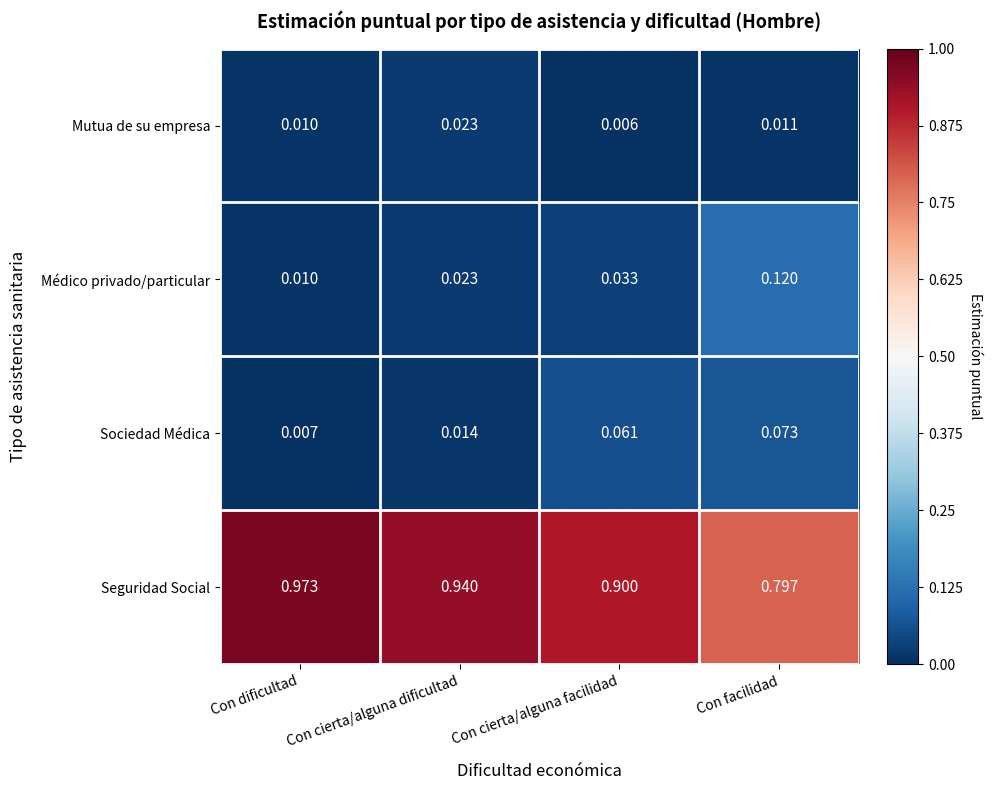

Rank the series by their maximum value, from highest to lowest.

Seguridad Social, Médico privado/particular, Sociedad Médica, Mutua de su empresa